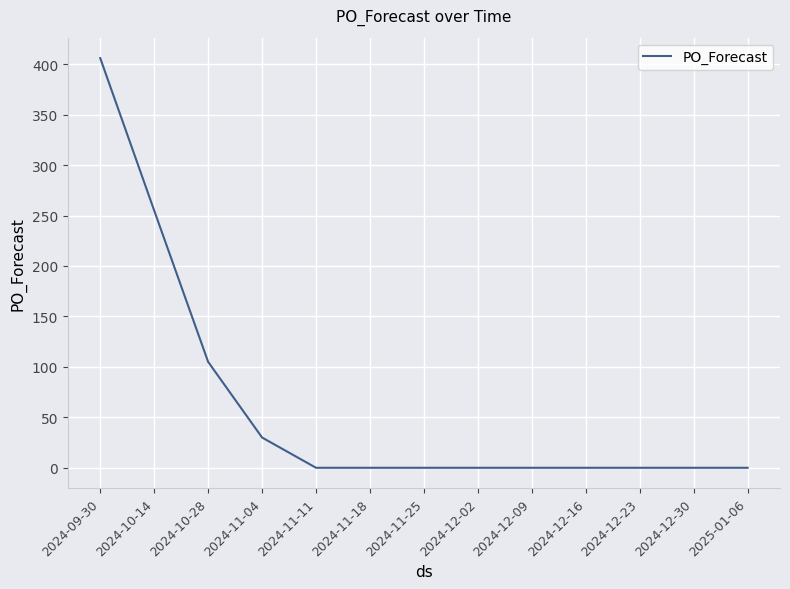

Reading right to left, list all the values displayed in this chart.

0	0	0	0	0	0	0	0	0	30	105	255	406